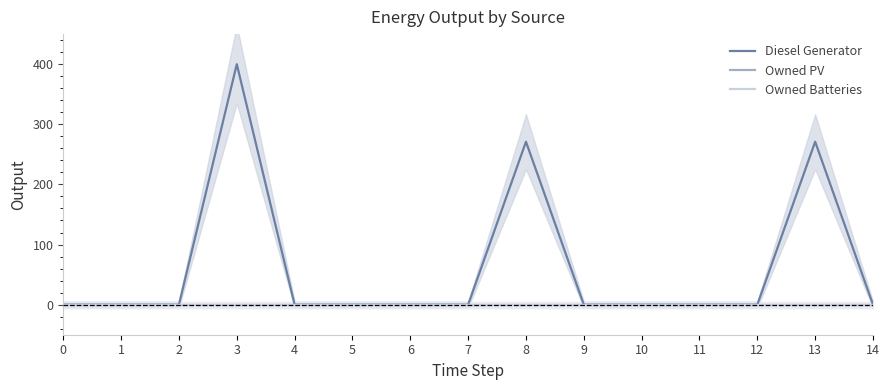

At how many categories does at least one series exceed 139?

3